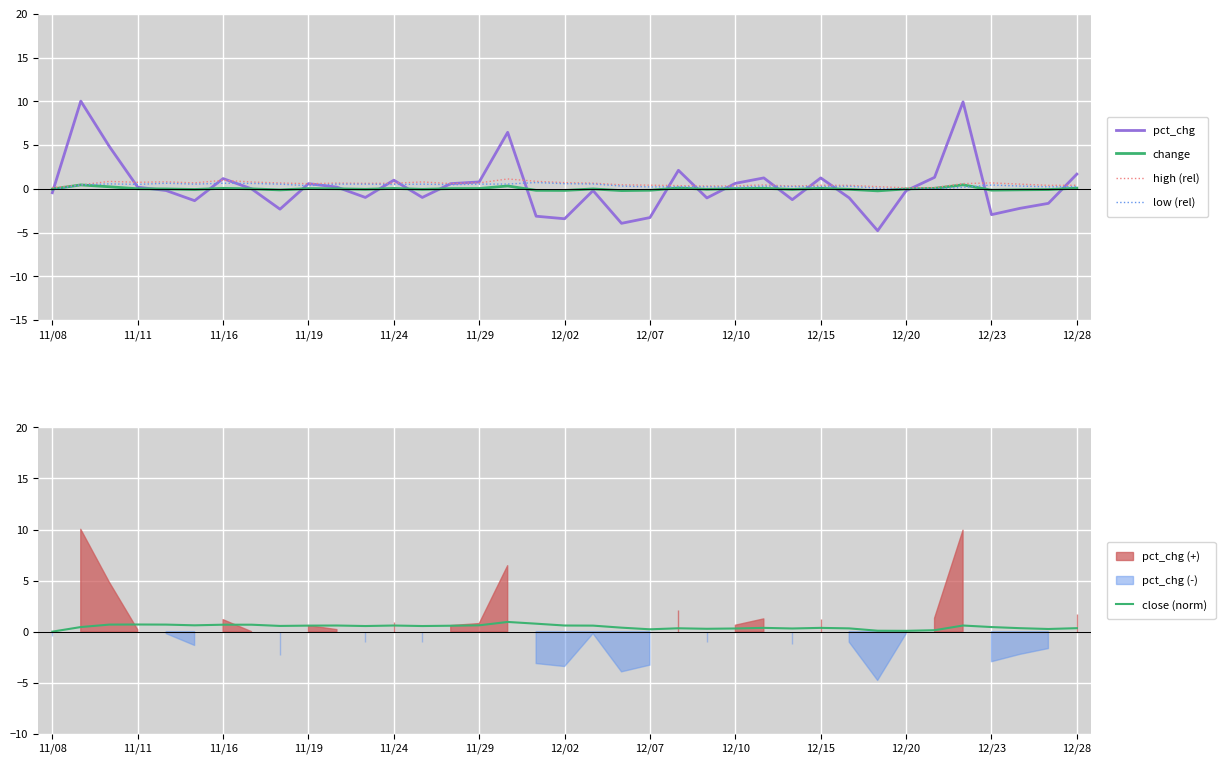

True or false: low (rel) and high (rel) intersect in this chart.

False